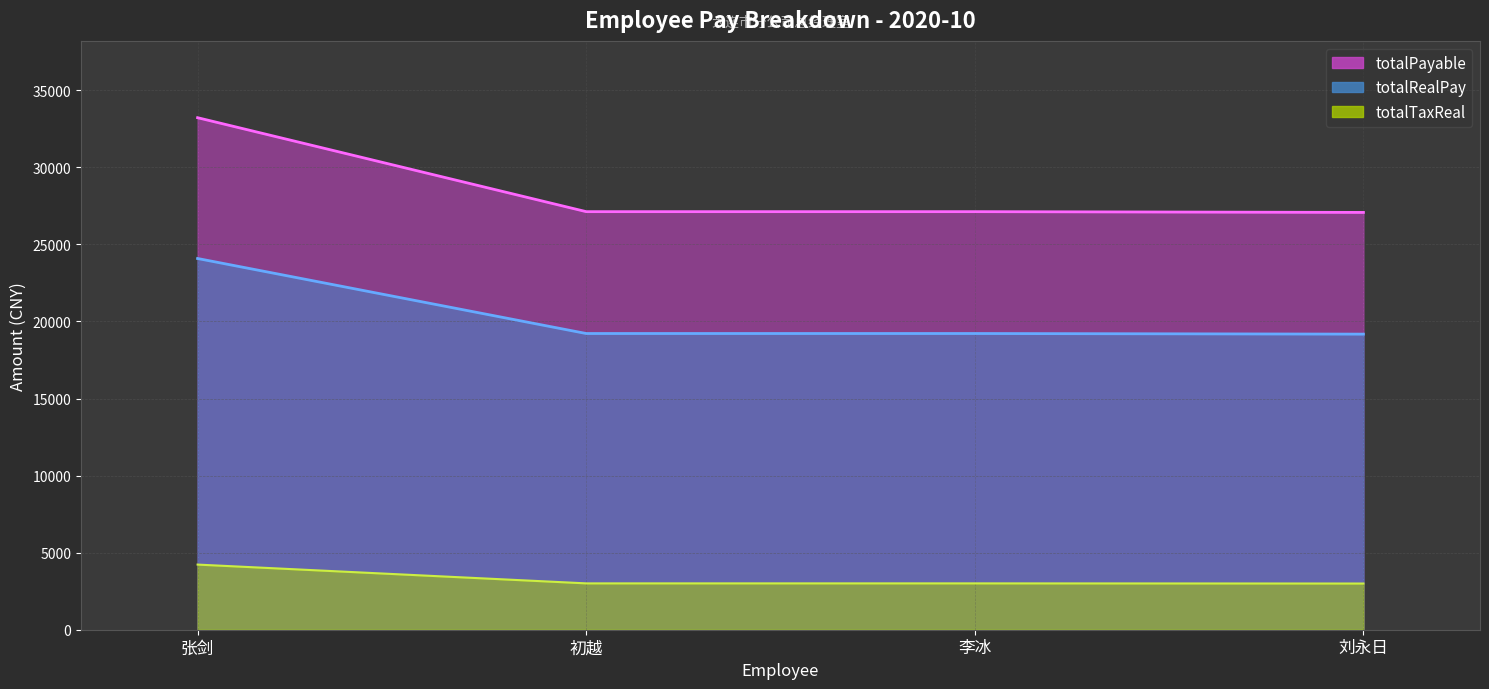

What position from the left is 李冰?

3